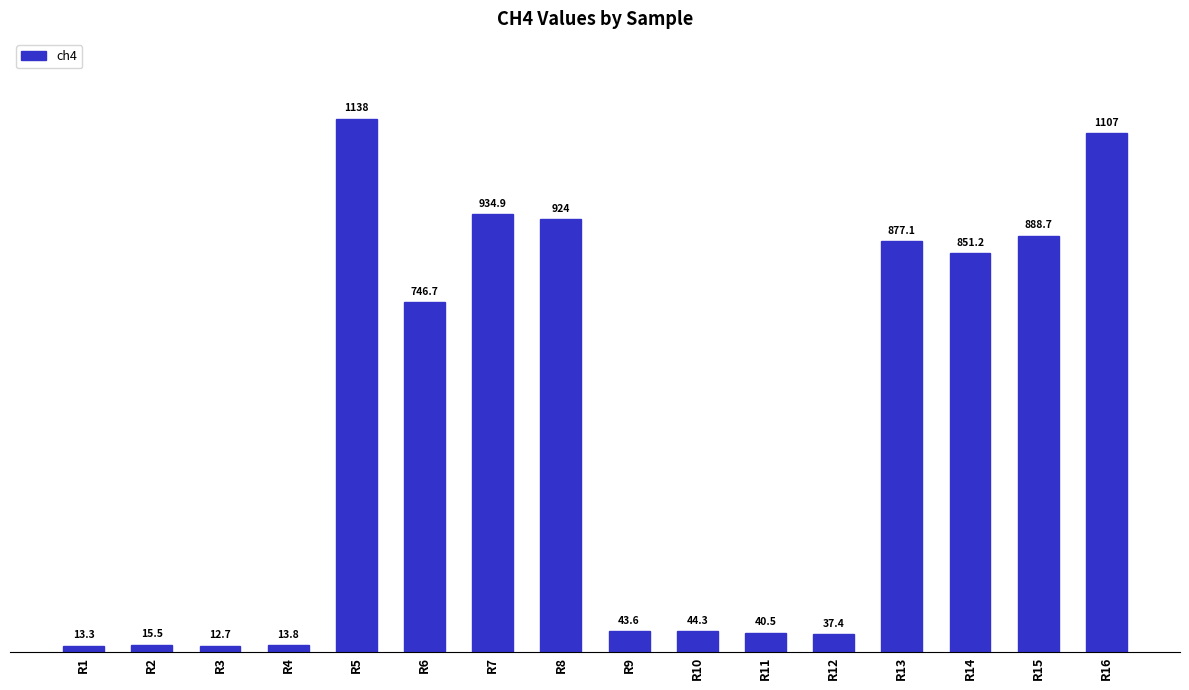

How many distinct data groups are displayed?

1